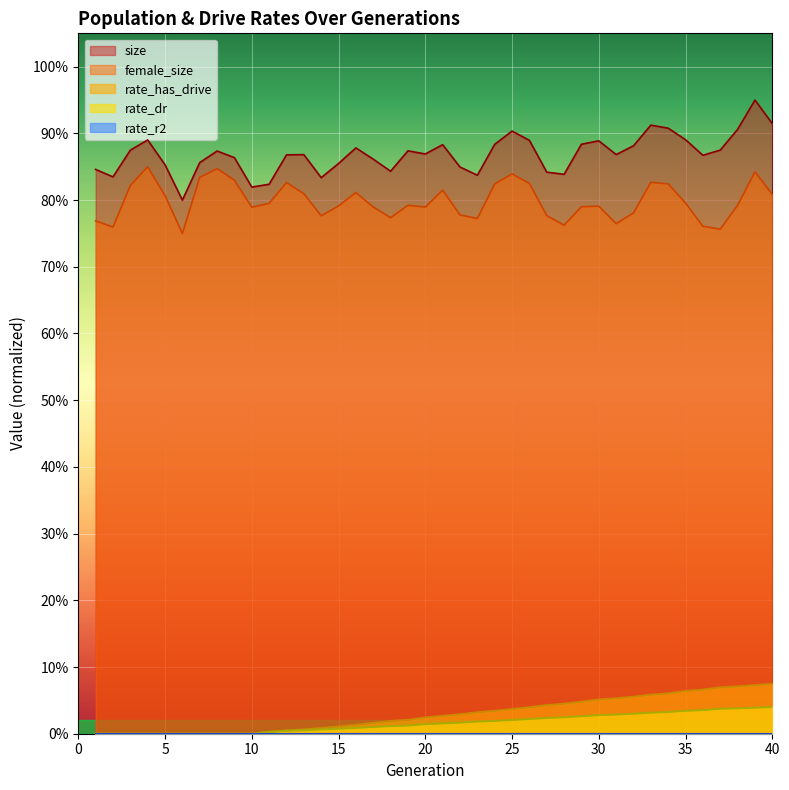

At which label does size reach its minimum?

6